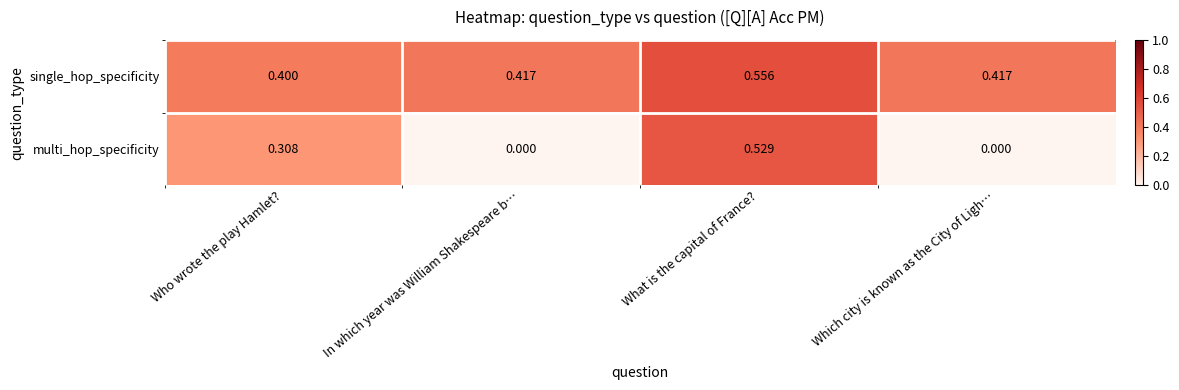

Rank the series by their average value, from highest to lowest.

single_hop_specificity, multi_hop_specificity